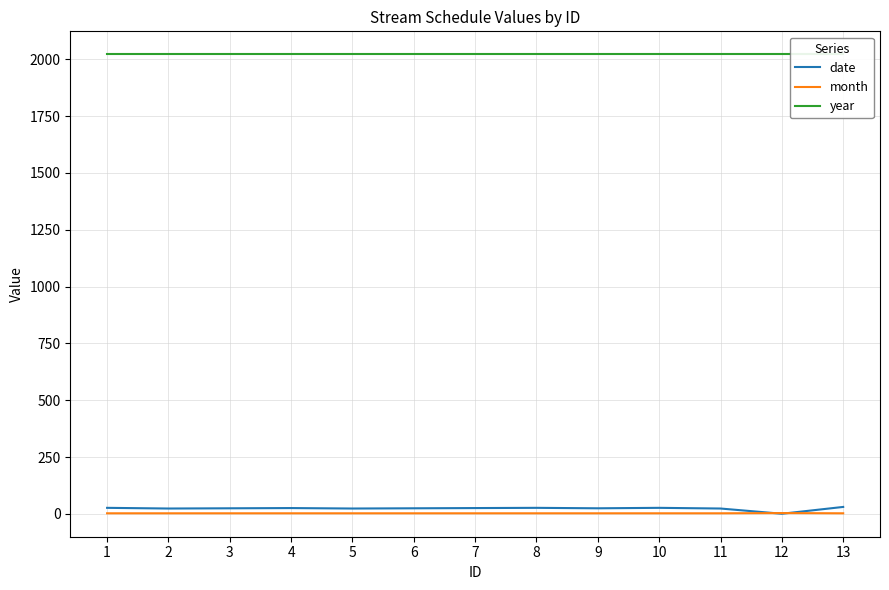

Is it true that month equals 4 at 4?

False